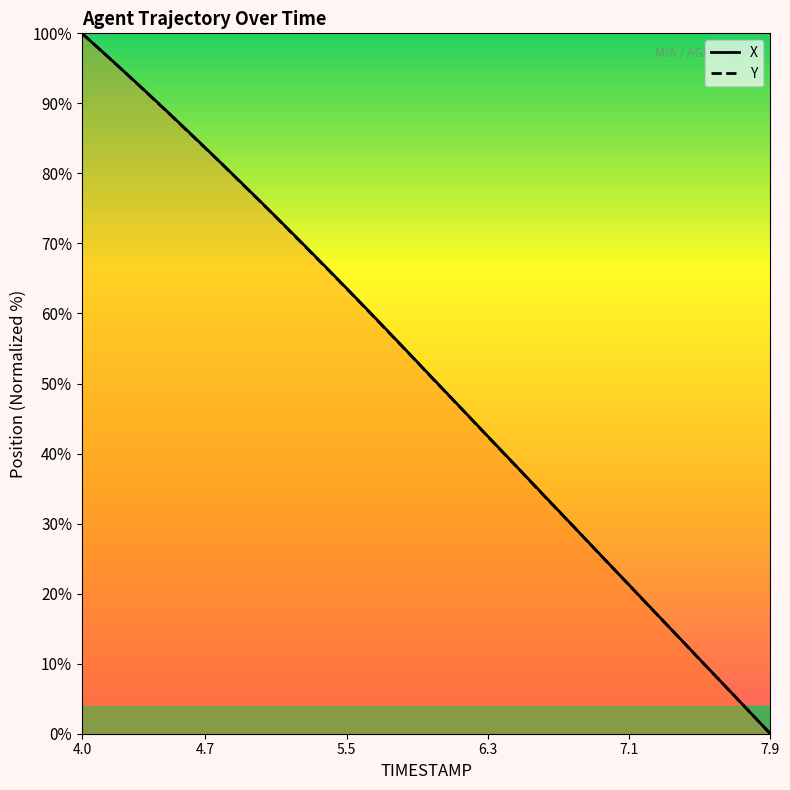

At which category is the sum across all series the highest?

4.0